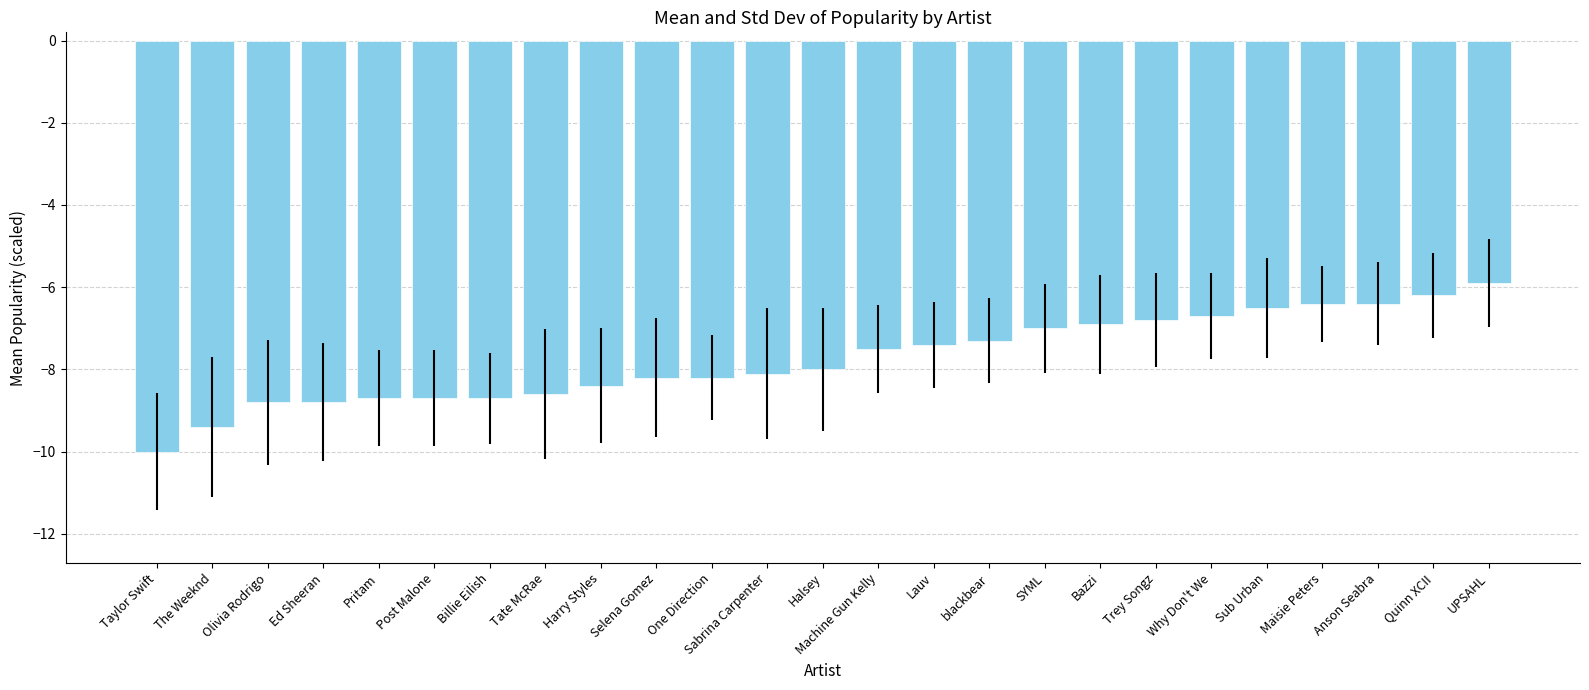

Is it true that the value at The Weeknd is -4.8?

False